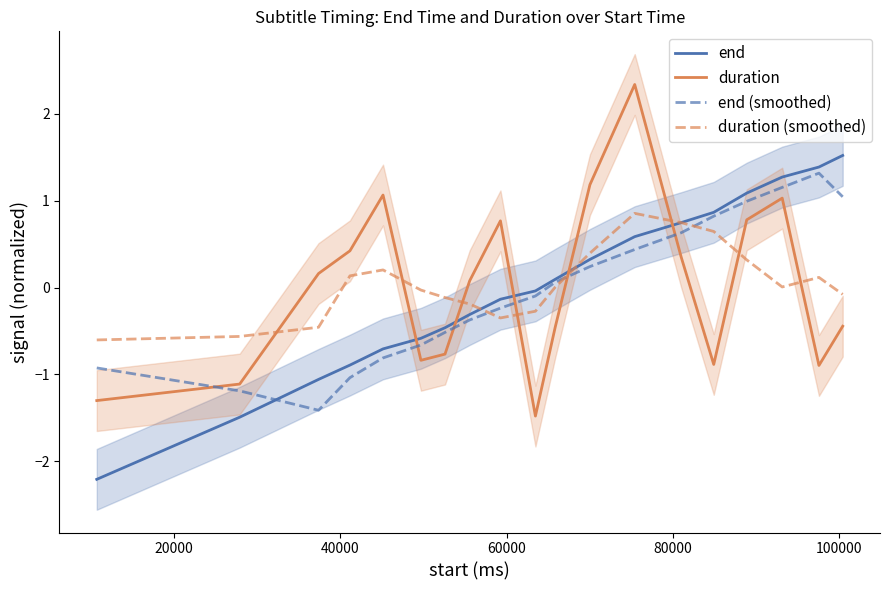

True or false: end and duration (smoothed) intersect in this chart.

True